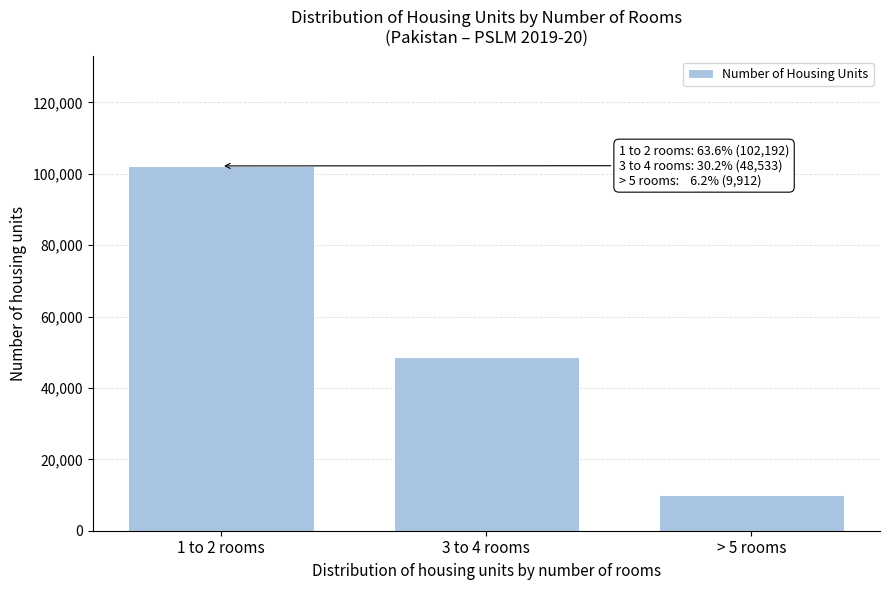

Reading right to left, what are all the values shown in this chart?

9912.4	48533.6	102192.0